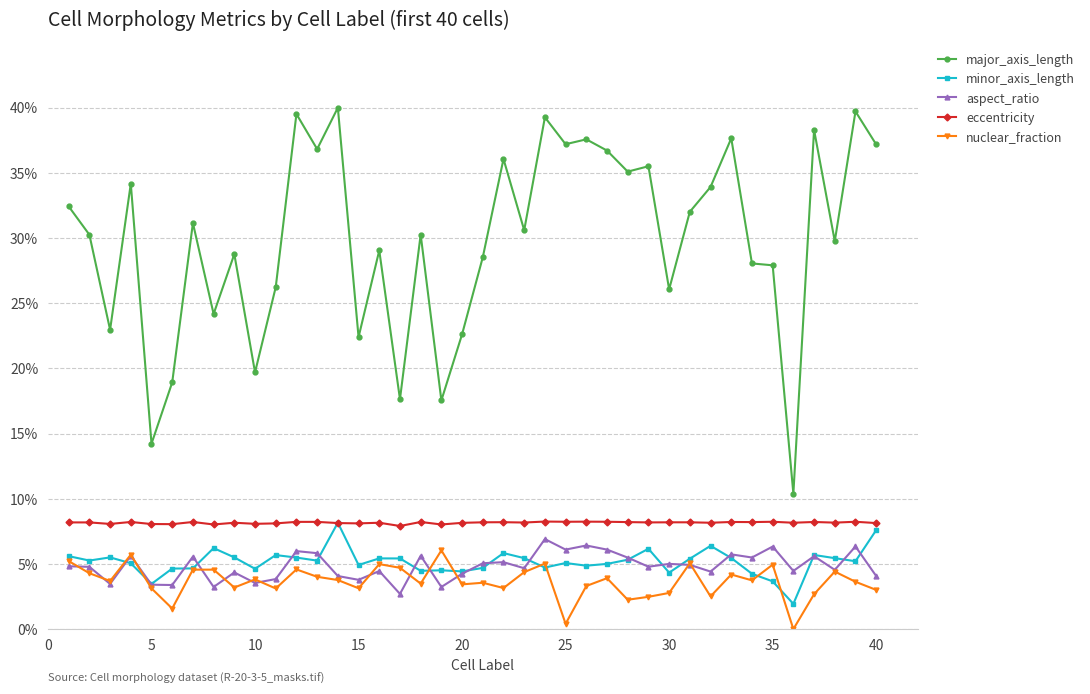

True or false: eccentricity has more than 2 points higher than both neighbors.

True